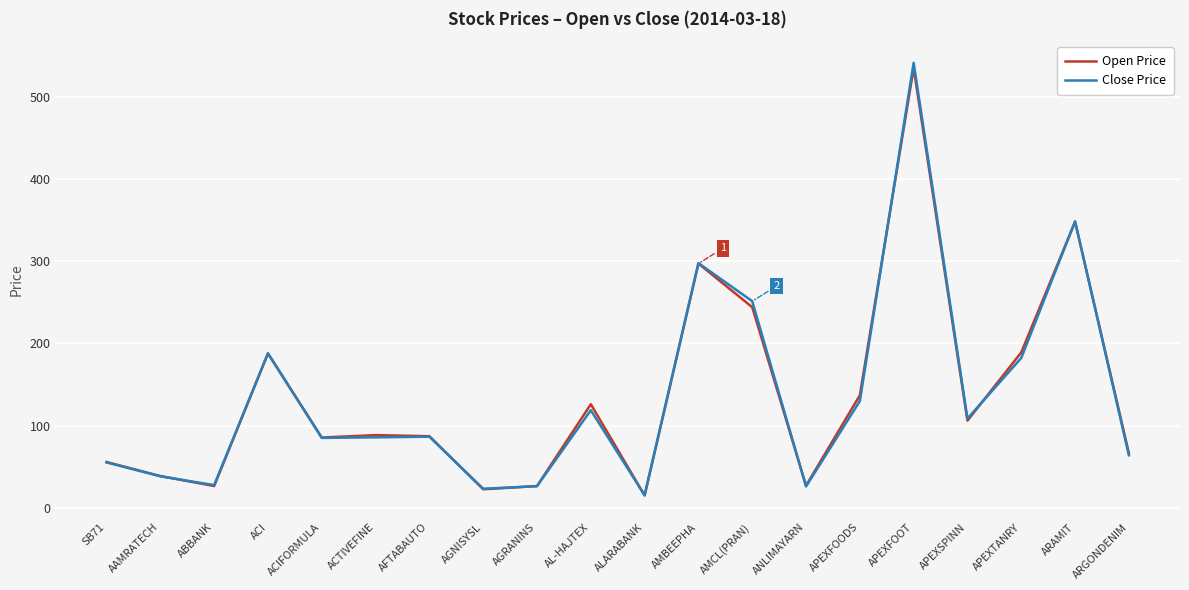

What is the maximum value for Close Price?

541.4